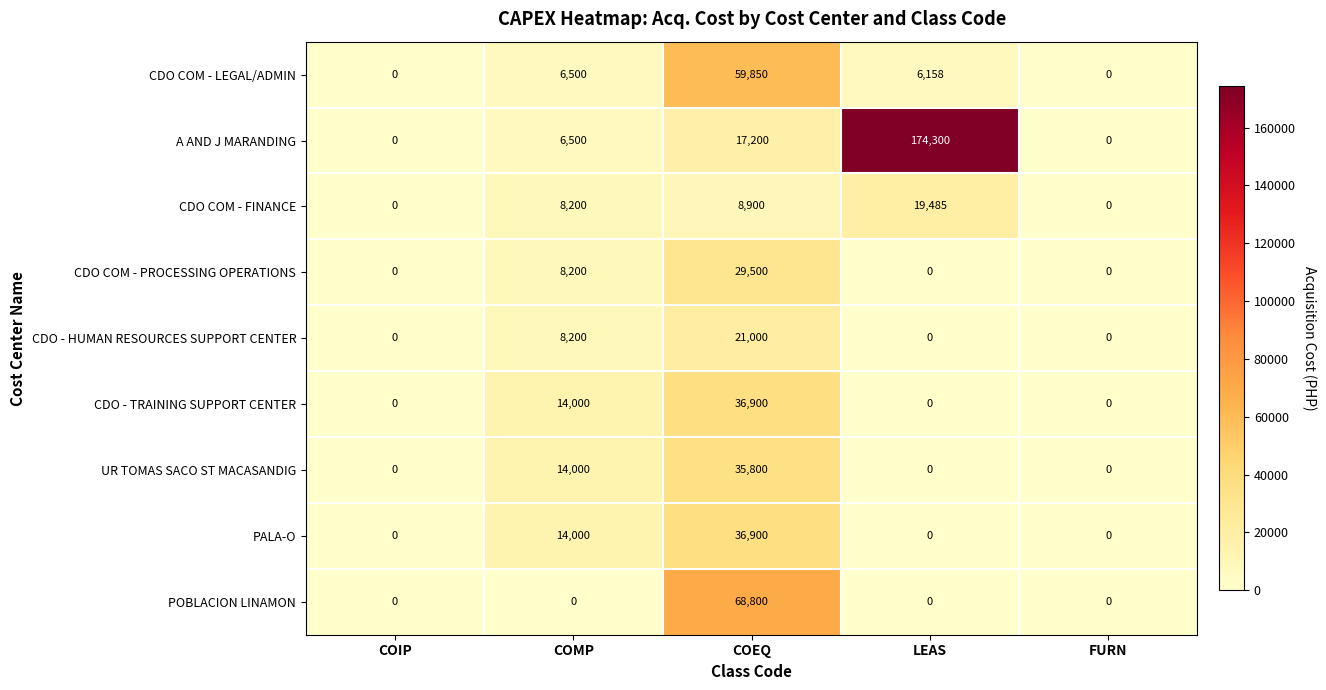

At which label does A AND J MARANDING reach its peak?

LEAS